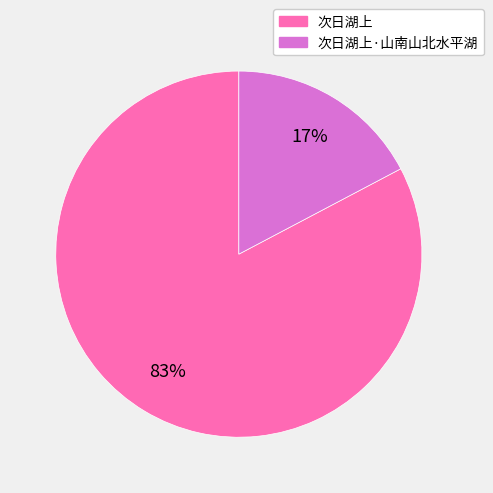

To the nearest percent, what portion does 次日湖上·山南山北水平湖 represent?

17%